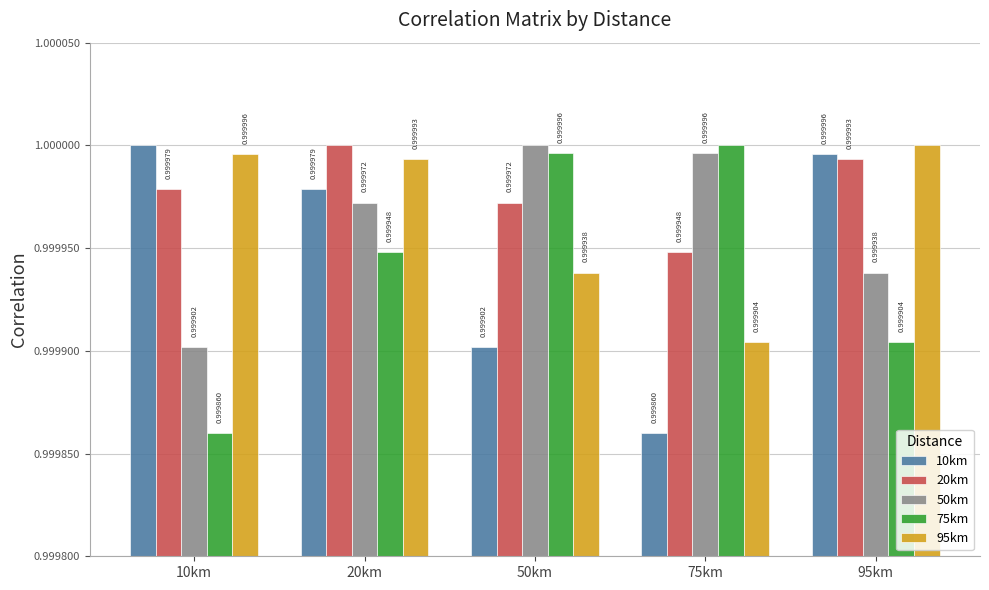

Reading left to right, list all the values displayed in this chart.

10km: 10km=1.0	20km=1.0	50km=1.0	75km=1.0	95km=1.0
20km: 10km=1.0	20km=1.0	50km=1.0	75km=1.0	95km=1.0
50km: 10km=1.0	20km=1.0	50km=1.0	75km=1.0	95km=1.0
75km: 10km=1.0	20km=1.0	50km=1.0	75km=1.0	95km=1.0
95km: 10km=1.0	20km=1.0	50km=1.0	75km=1.0	95km=1.0